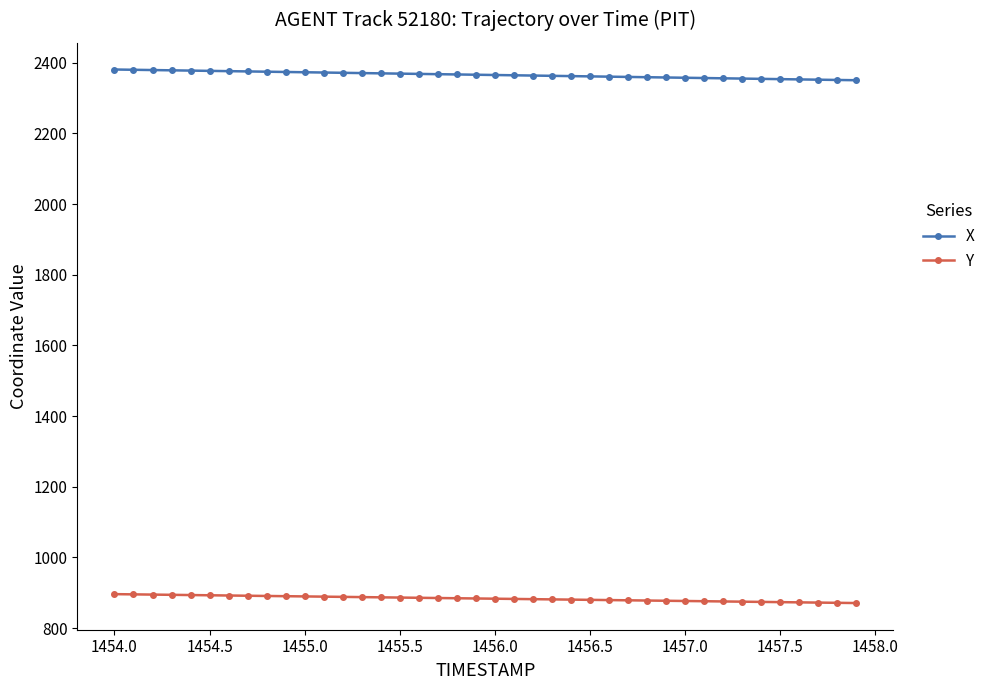

What is the minimum value shown in the chart?

871.0